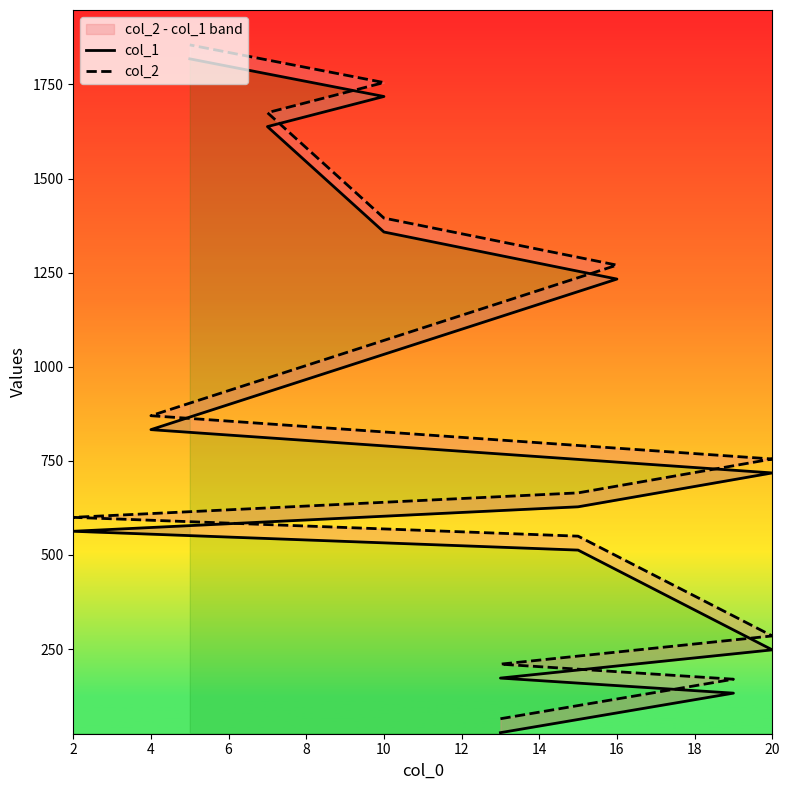

What is the difference between the second highest and minimum values in the col_1 series?

1690